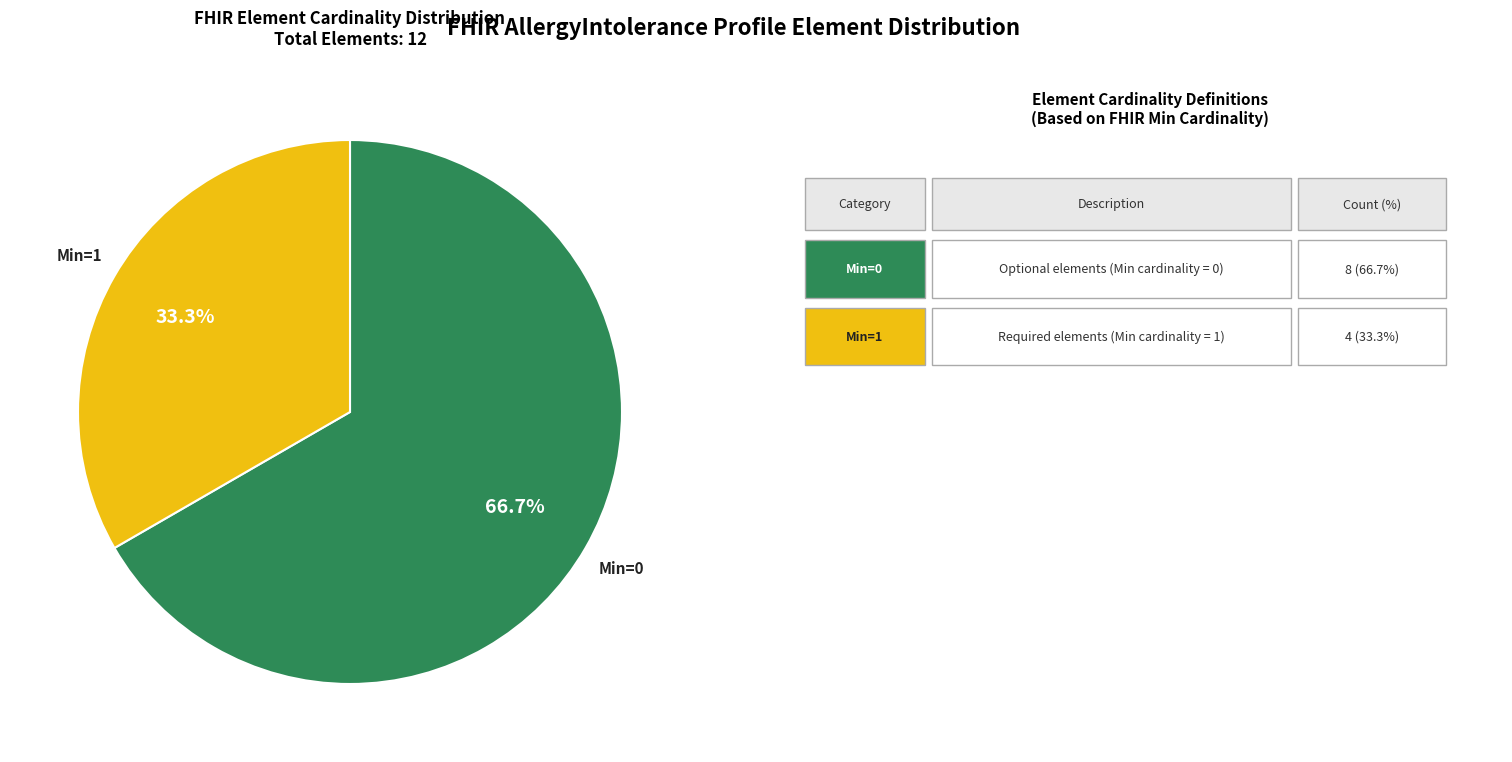

What percentage do Min=1 and Min=0 together represent?

100.0%